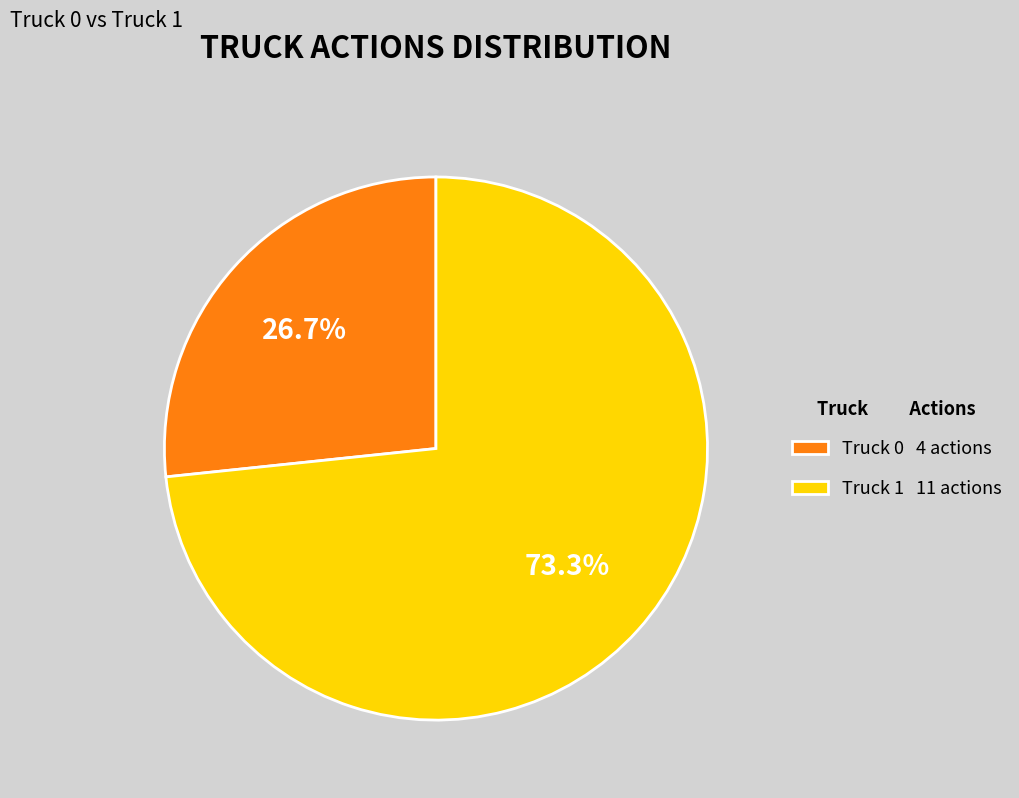

How many slices are in this pie chart?

2